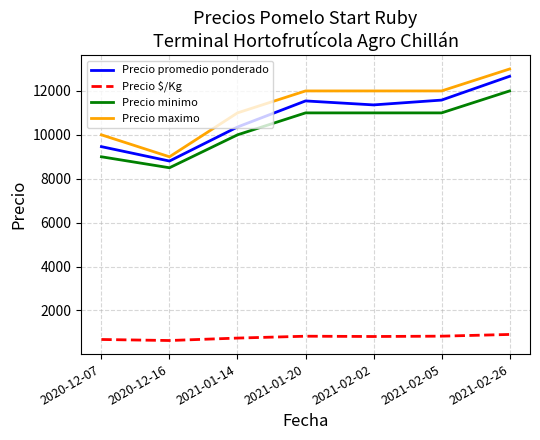

How many interior local valleys does the Precio promedio ponderado series have?

2